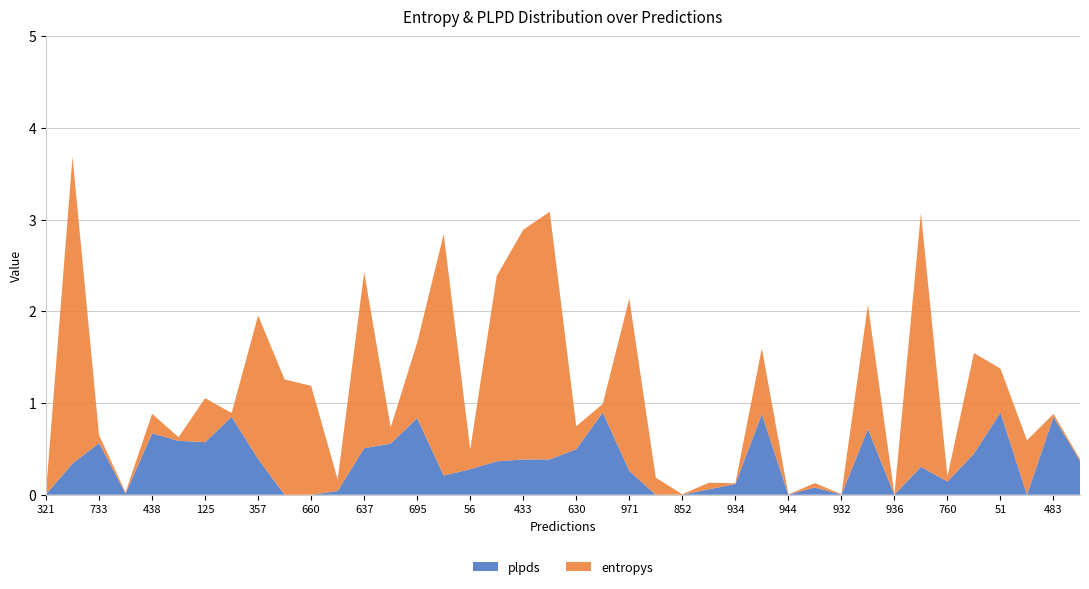

Reading left to right, extract all data points from this chart.

entropys: 0.0	3.3	0.1	0.0	0.2	0.0	0.5	0.0	1.6	1.3	1.2	0.1	1.9	0.2	0.8	2.6	0.2	2.0	2.5	2.7	0.3	0.1	1.9	0.2	0.0	0.1	0.0	0.7	0.0	0.0	0.0	1.4	0.0	2.8	0.1	1.1	0.5	0.6	0.0	0.0
plpds: 0.0	0.3	0.6	0.0	0.7	0.6	0.6	0.8	0.4	-0.1	-0.1	0.0	0.5	0.6	0.8	0.2	0.3	0.4	0.4	0.4	0.5	0.9	0.3	-0.0	0.0	0.1	0.1	0.9	0.0	0.1	0.0	0.7	0.0	0.3	0.1	0.4	0.9	-0.2	0.8	0.4